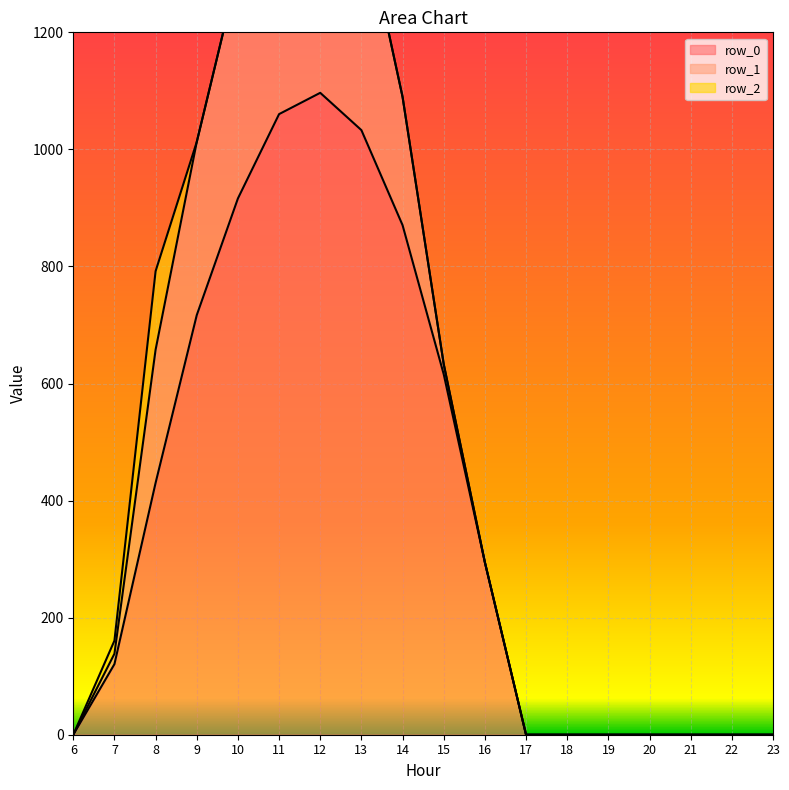

Reading left to right, extract all data points from this chart.

row_0: 6=0.0	7=120.6	8=430.3	9=716.9	10=916.2	11=1060.3	12=1096.7	13=1032.9	14=870.6	15=615.9	16=294.5	17=0.0	18=0.0	19=0.0	20=0.0	21=0.0	22=0.0	23=0.0
row_1: 6=0.0	7=17.7	8=227.5	9=295.9	10=388.1	11=471.7	12=485.4	13=382.7	14=219.2	15=17.3	16=0.0	17=0.0	18=0.0	19=0.0	20=0.0	21=0.0	22=0.0	23=0.0
row_2: 6=0.0	7=22.3	8=134.2	9=0.0	10=0.0	11=0.0	12=0.0	13=0.0	14=0.0	15=0.0	16=0.0	17=0.0	18=0.0	19=0.0	20=0.0	21=0.0	22=0.0	23=0.0